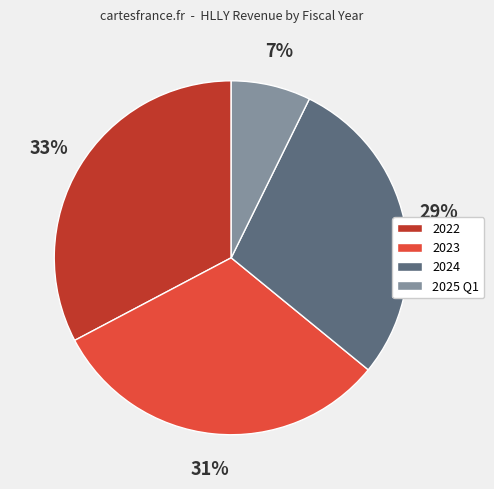

Approximately how many times larger is the value at 2023 compared to 2024?

1.1